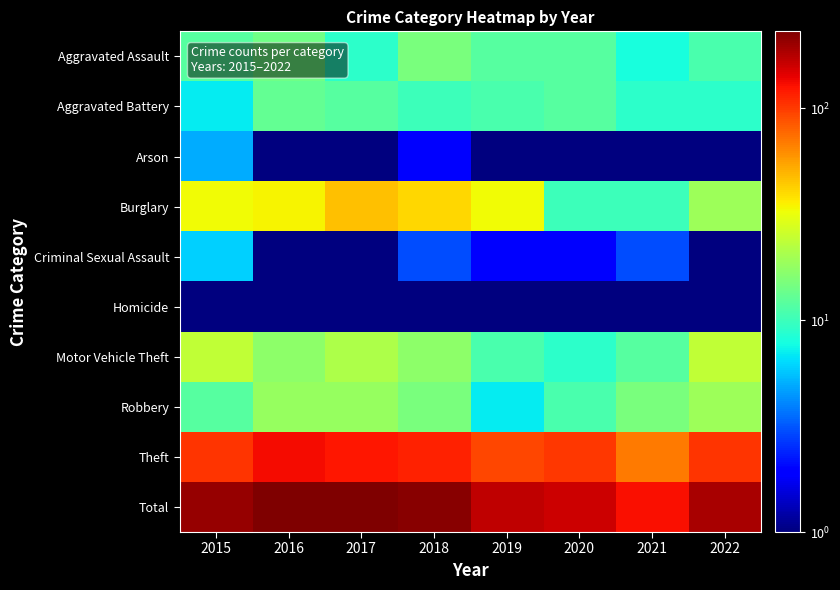

At which category is the sum across all series the highest?

2016